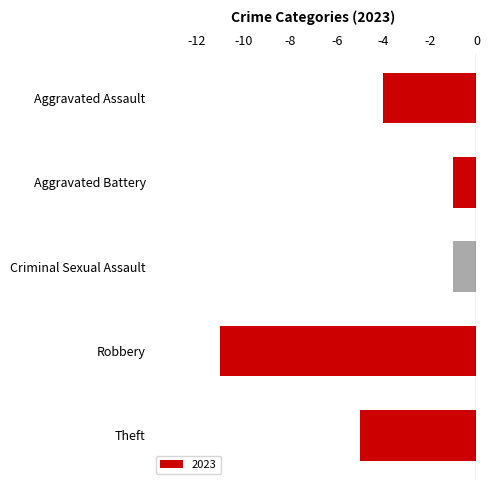

Which category has the lowest value across all series?

Robbery